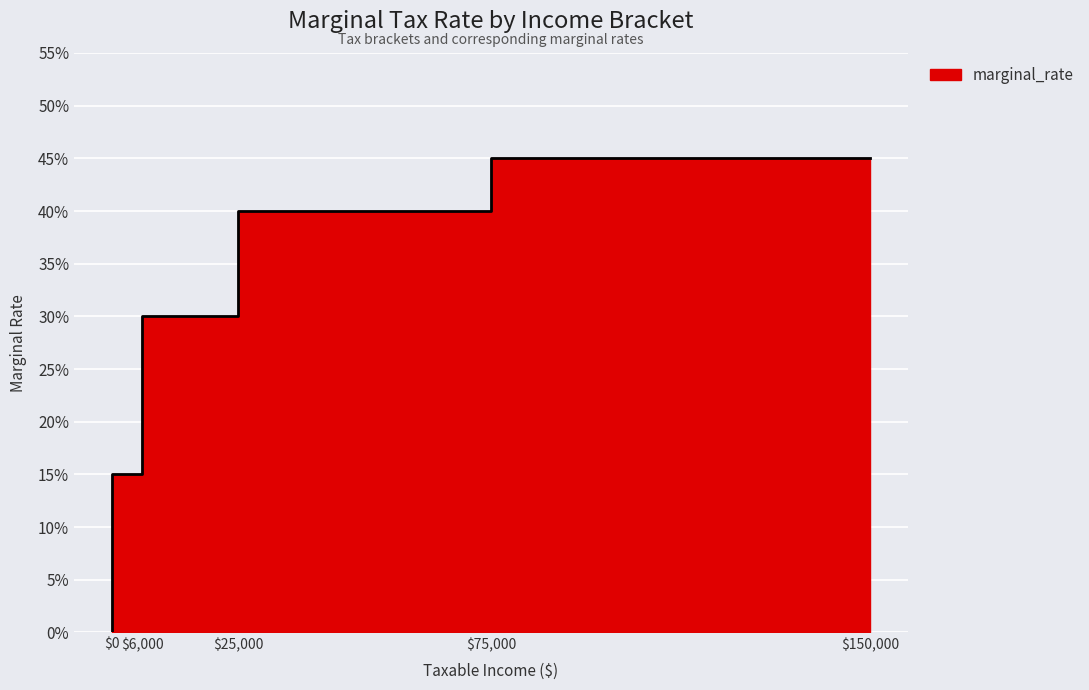

Rank the categories by value from highest to lowest.

150000, 75000, 25000, 6000, 0